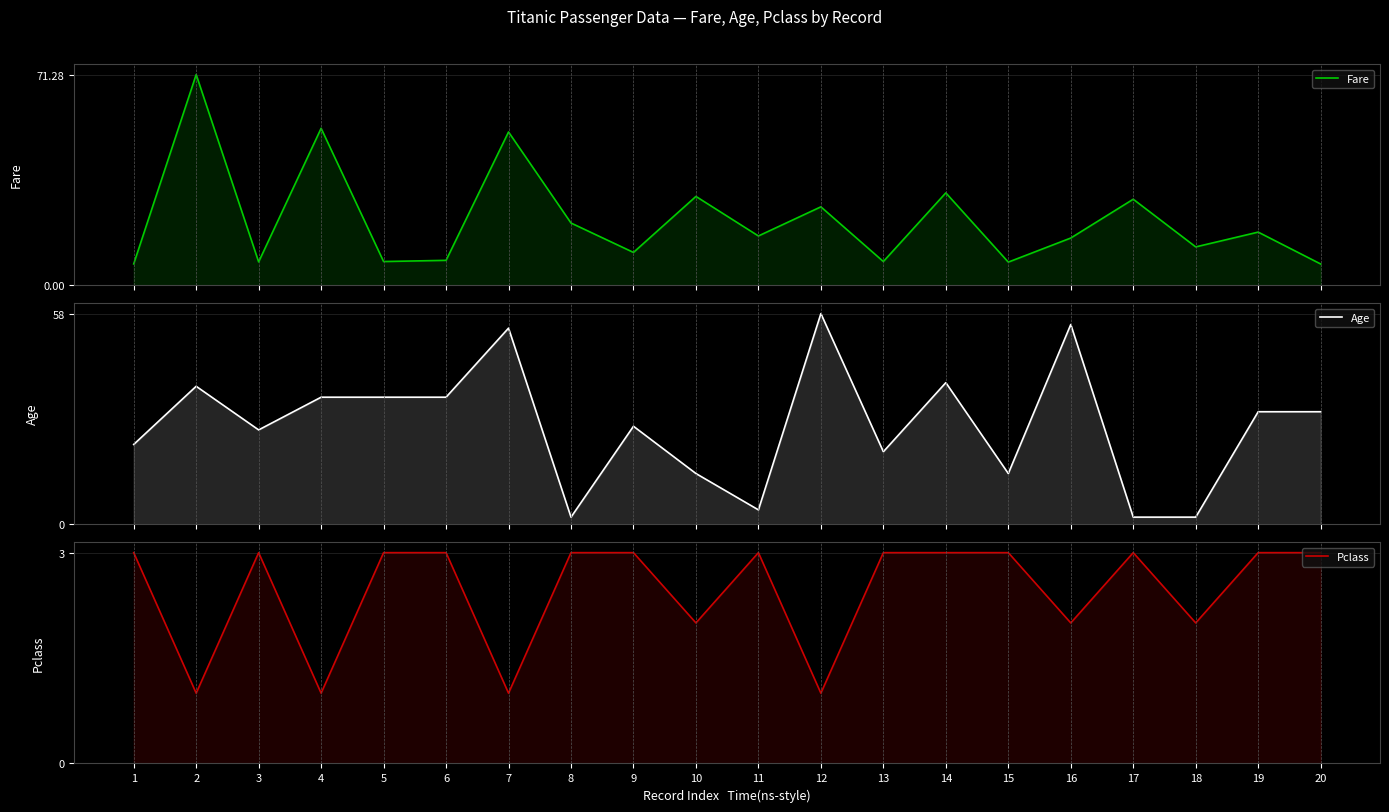

What is the greatest value displayed?

71.3